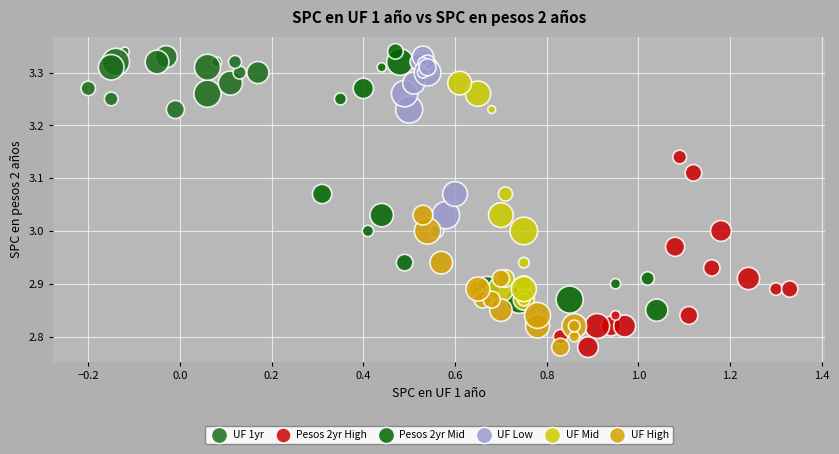

Which series has the largest Y range (max minus min)?

Pesos 2yr Mid